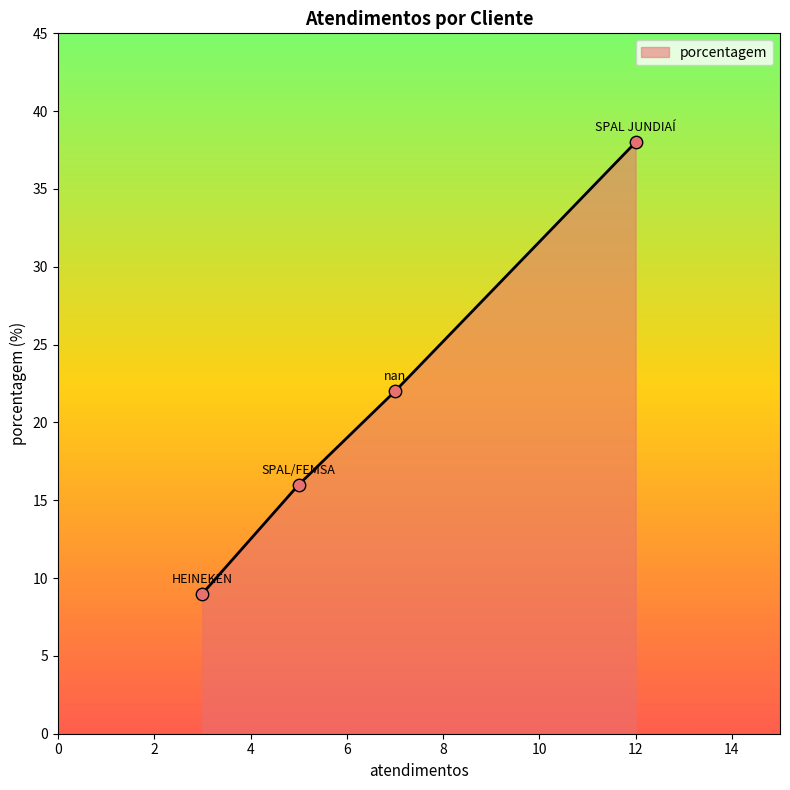

True or false: there are more than 2 points higher than both neighbors.

False